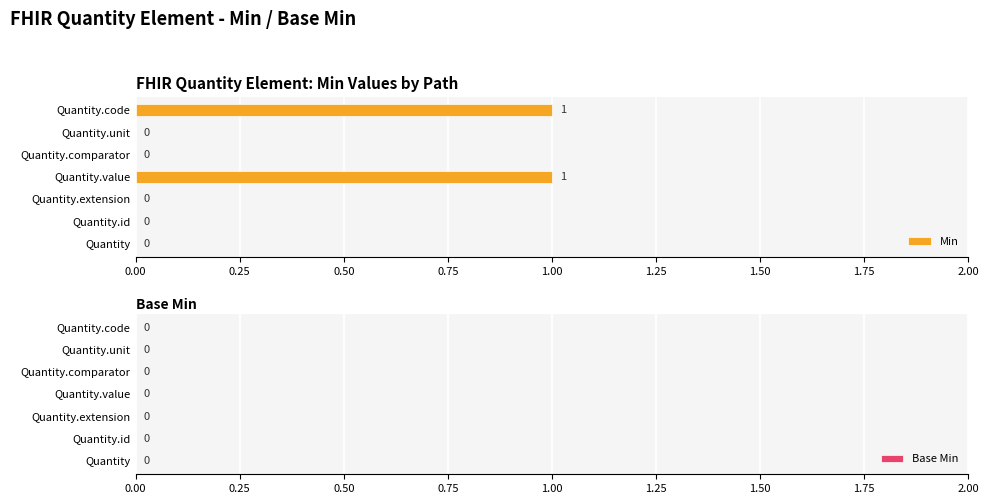

Is it true that the value at Quantity.value is 2?

False